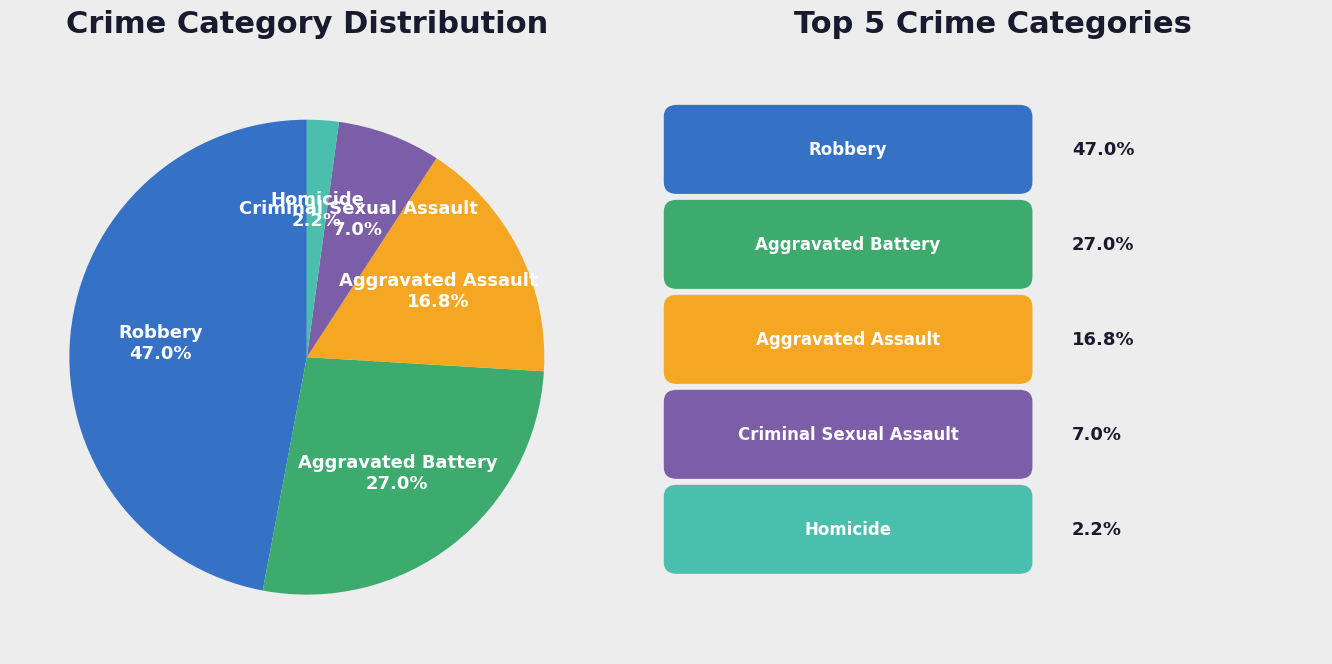

Which slice is the largest?

Robbery